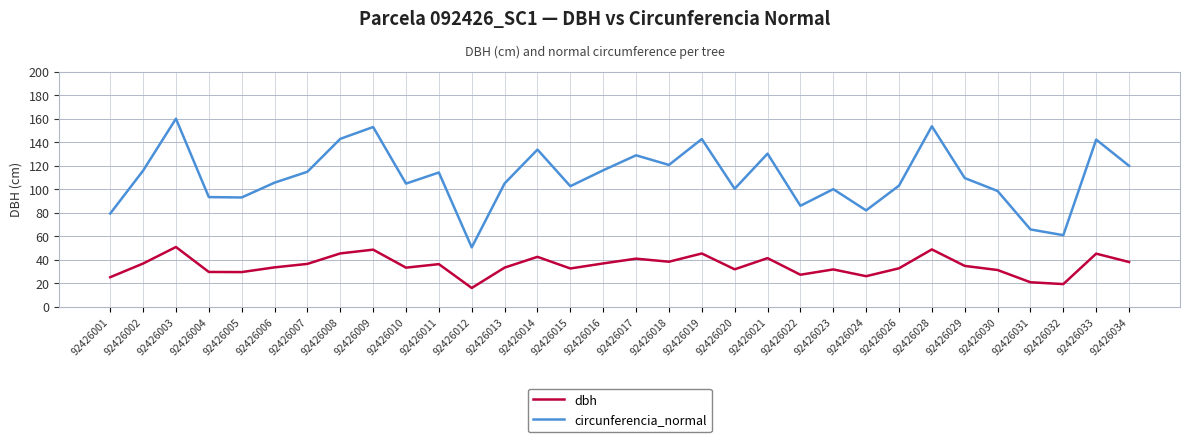

Which category has the highest value across all series?

92426003